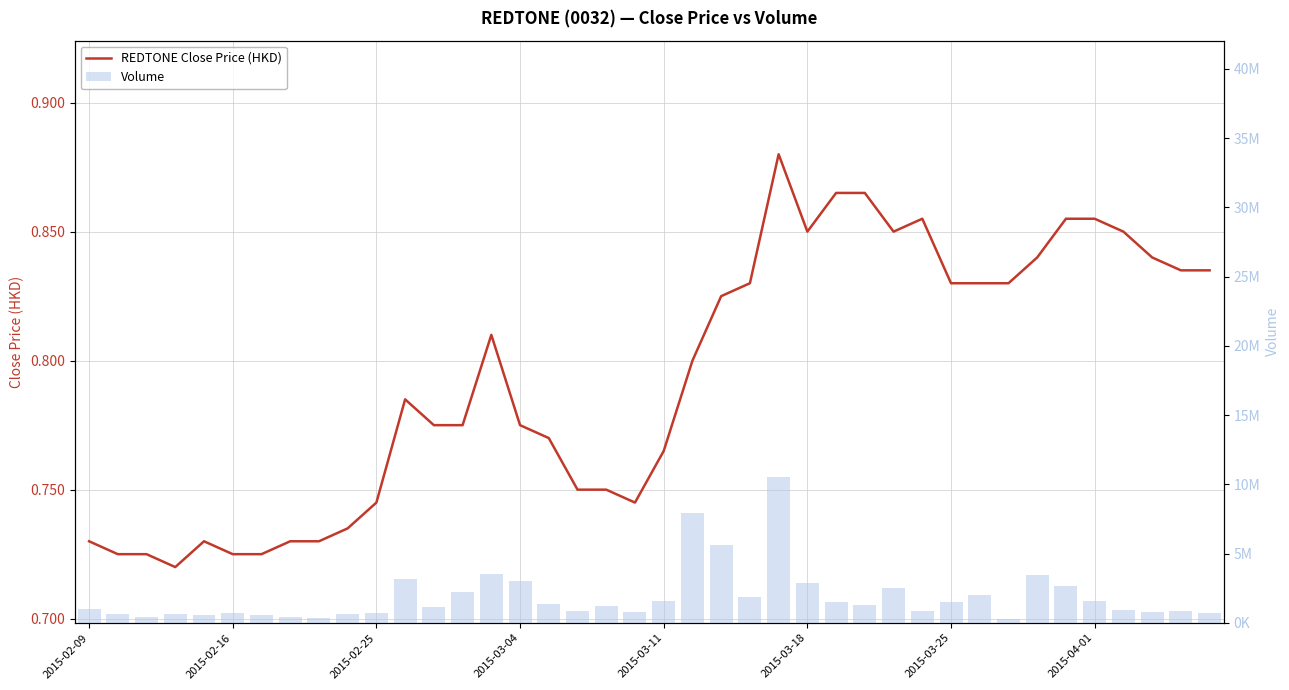

Rank the series by their maximum value, from lowest to highest.

close, vol